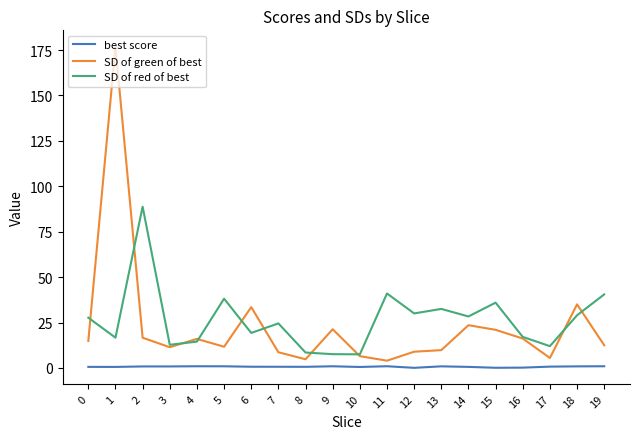

True or false: best score has more than 0 points higher than both neighbors.

True